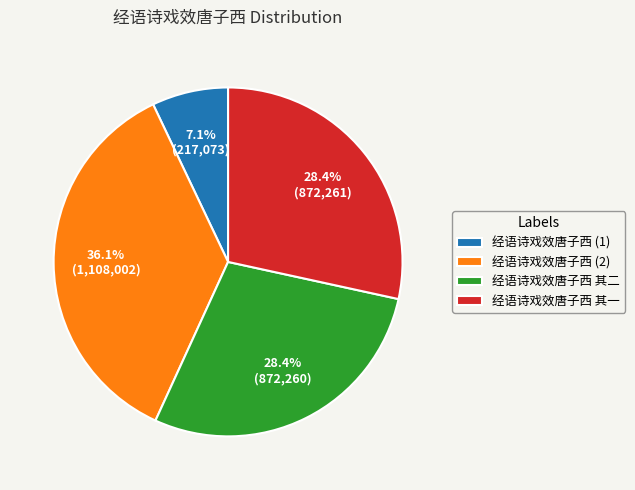

Does 经语诗戏效唐子西 (2) represent more than half of the total?

No